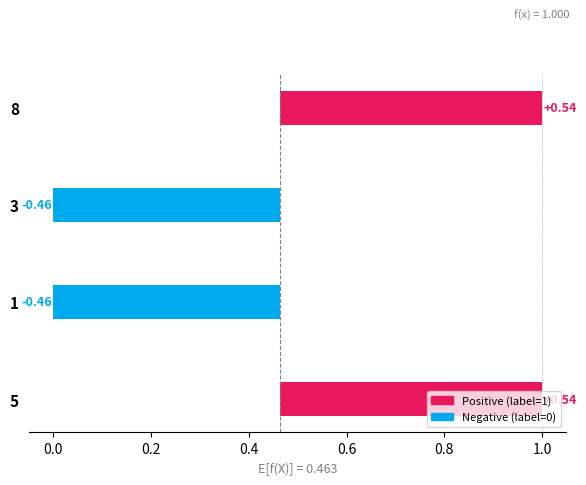

Reading right to left, transcribe all the data shown in this chart.

1	0	0	1